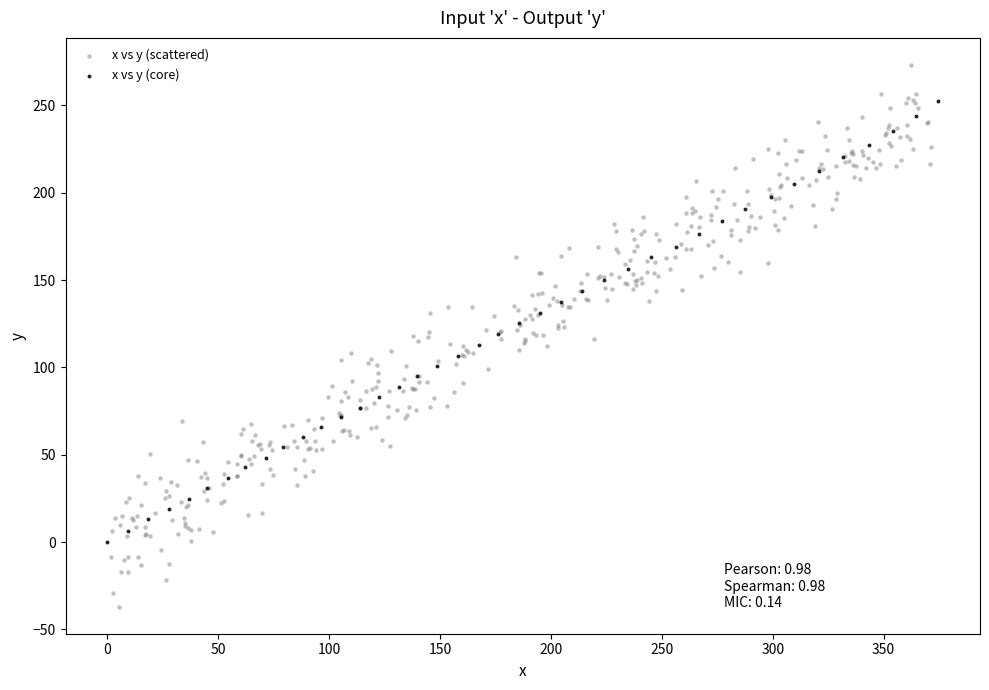

Which series reaches the maximum Y coordinate?

x vs y (scattered)